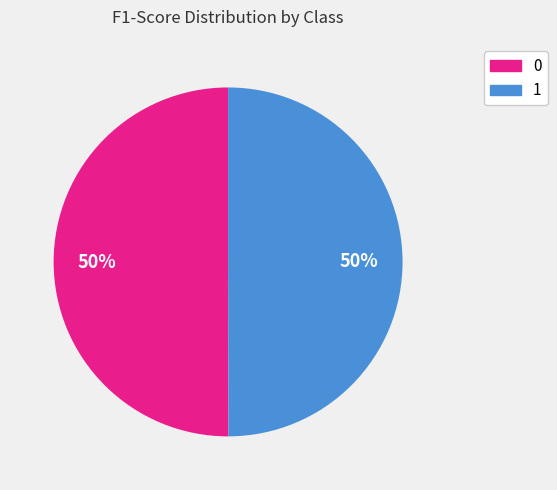

Is the sum of 1 and 0 greater than half?

Yes